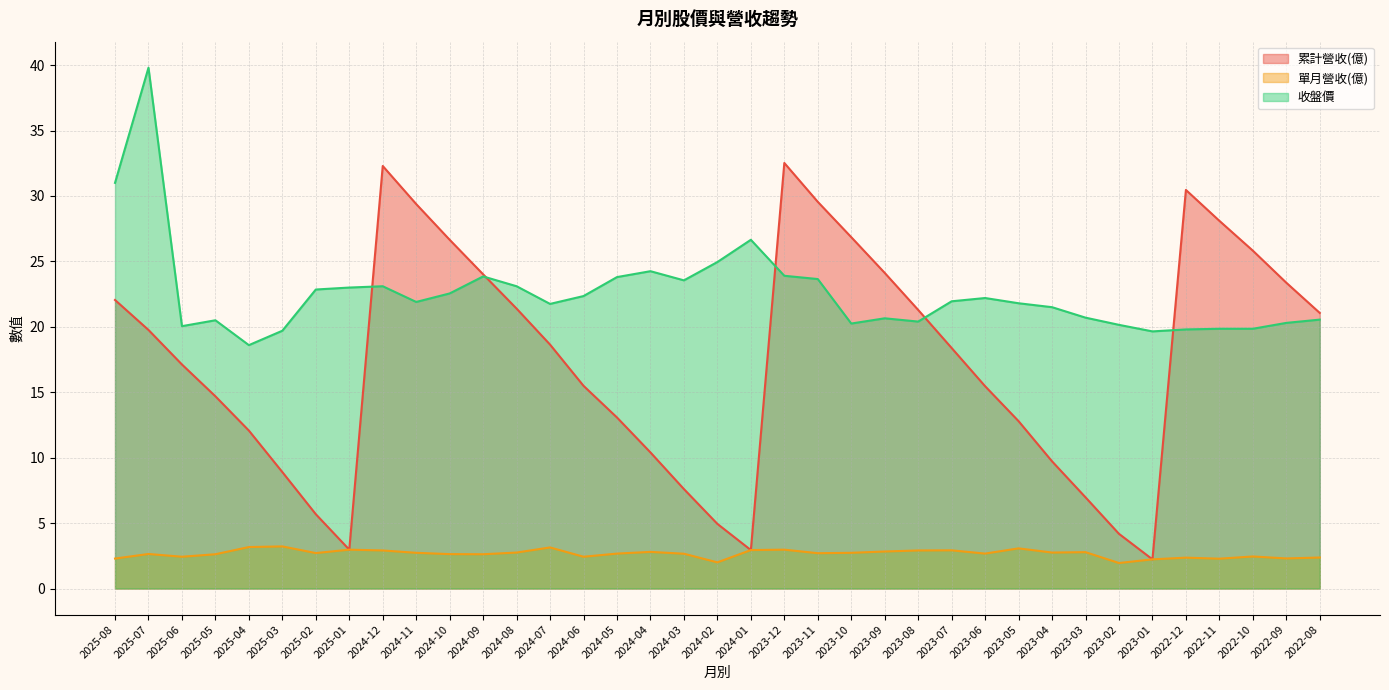

True or false: 收盤價 and 單月營收(億) intersect in this chart.

False